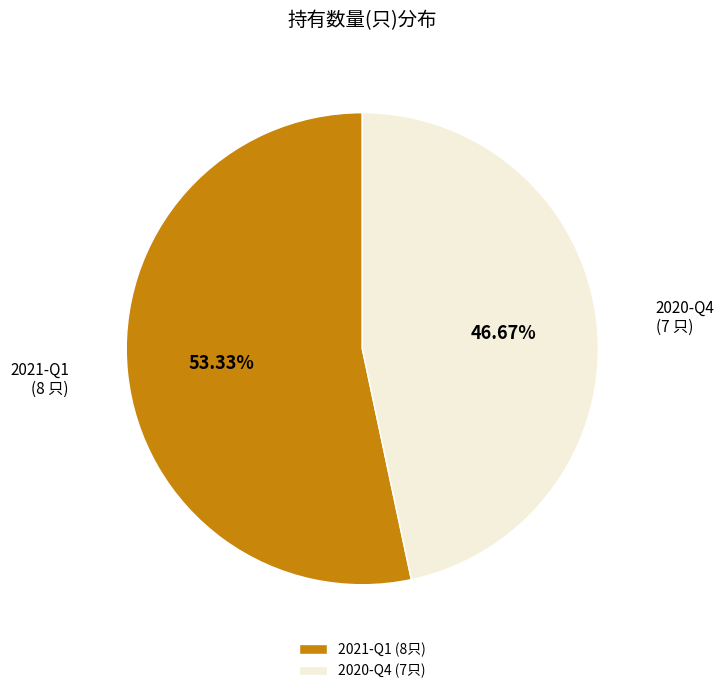

Which category has the smallest portion of the pie?

2020-Q4